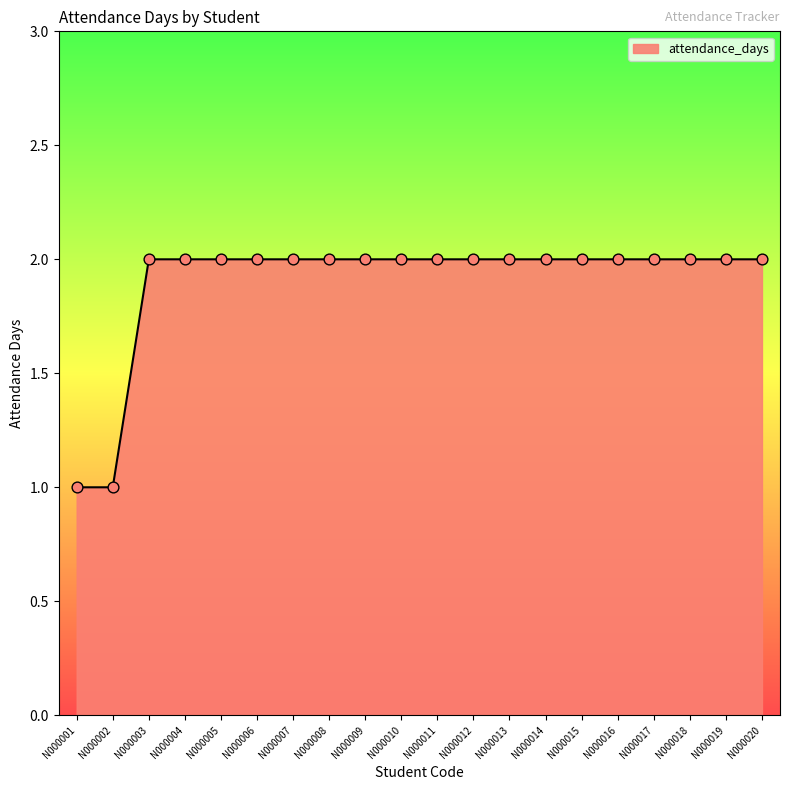

What is the ratio of the value at N000014 to the value at N000001?

2.0